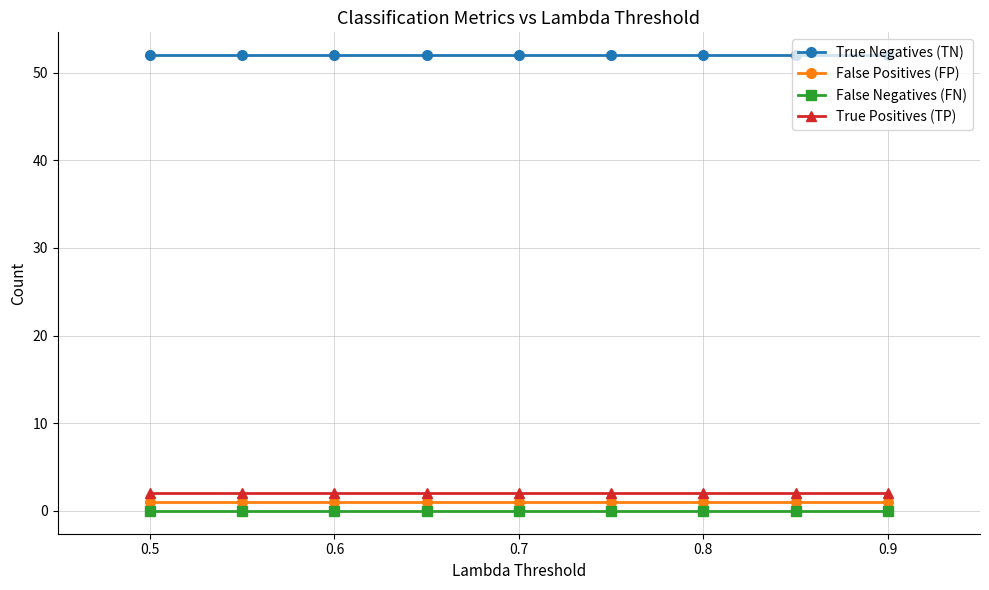

What is the value of the True Positives (TP) point at the 4th from the left?

2